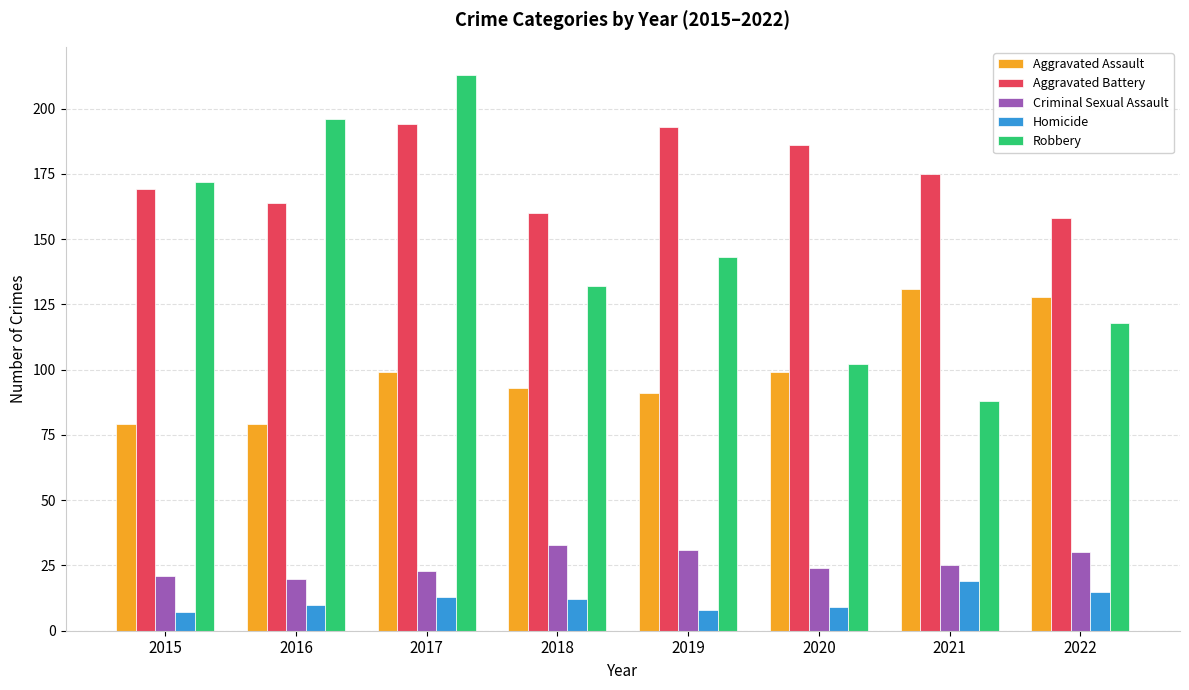

Does the chart contain any negative values?

No